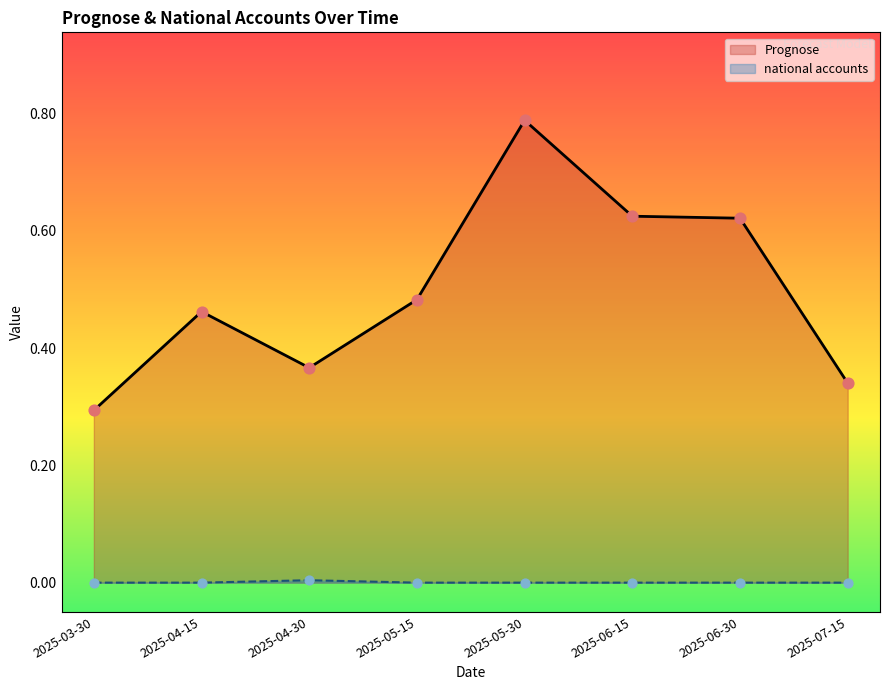

At which category is the sum across all series the highest?

2025-05-30